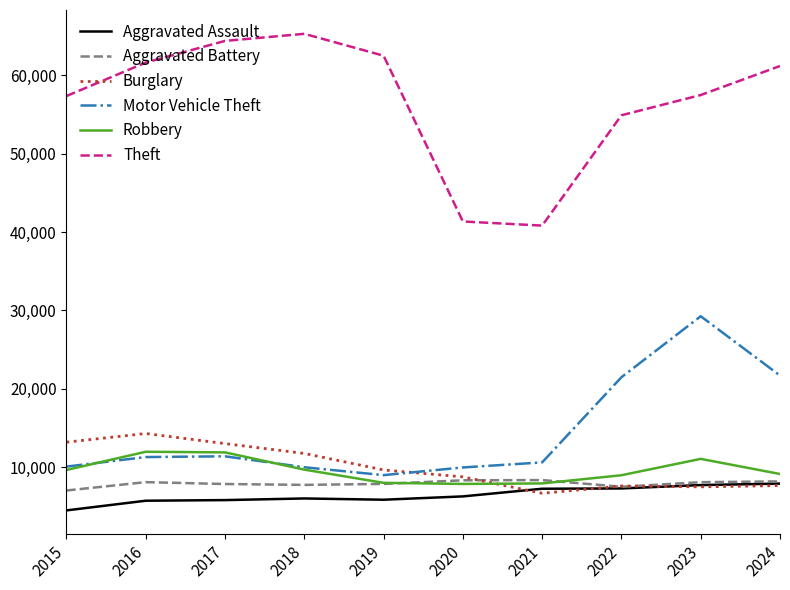

In Aggravated Battery, how many points are lower than both neighbors (excluding endpoints)?

2